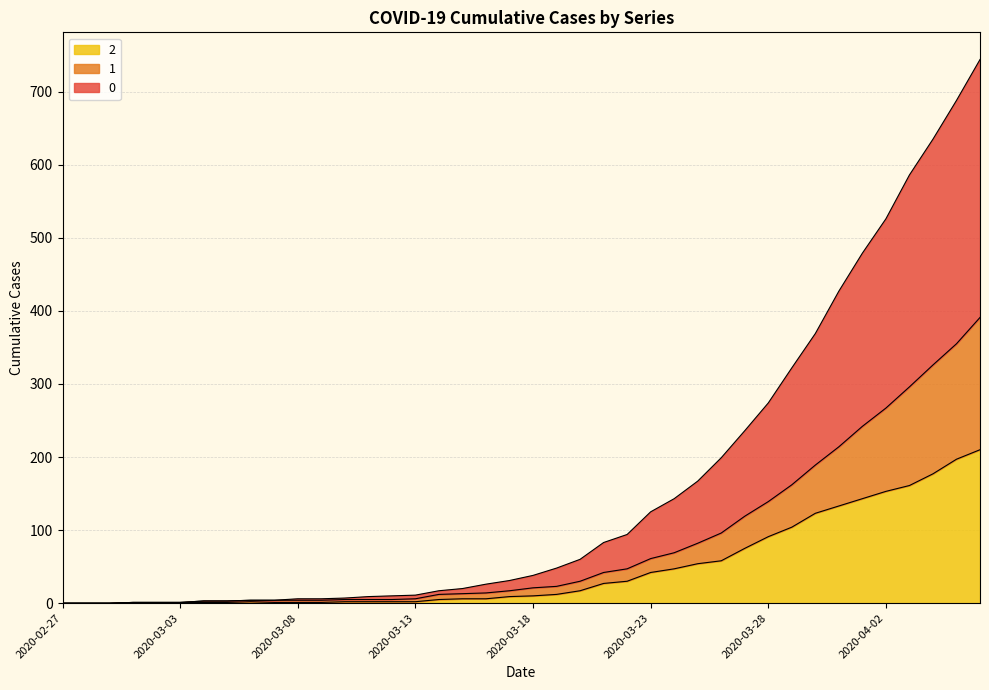

Where is 2 nearest to the value 105?

2020-03-29